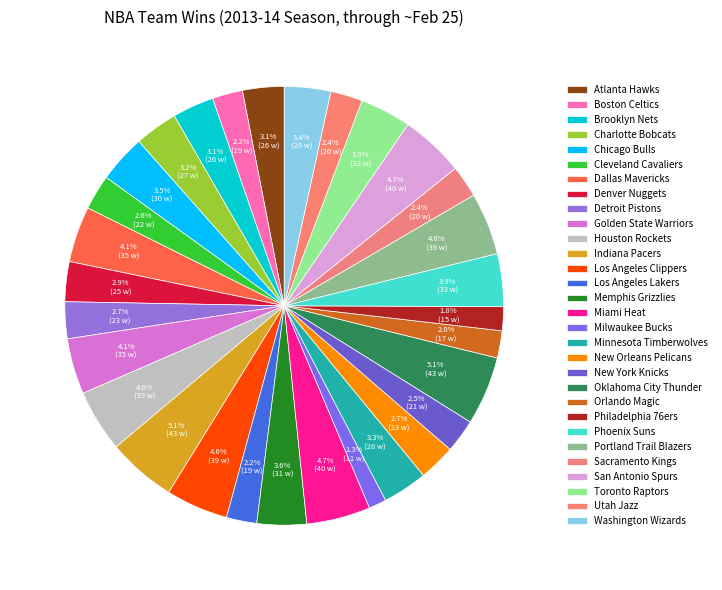

What is the largest slice in the pie chart?

Indiana Pacers